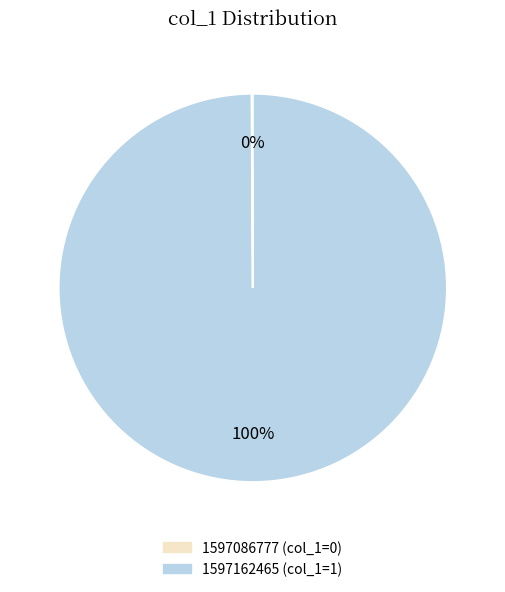

Which category has the biggest portion of the pie?

1597162465